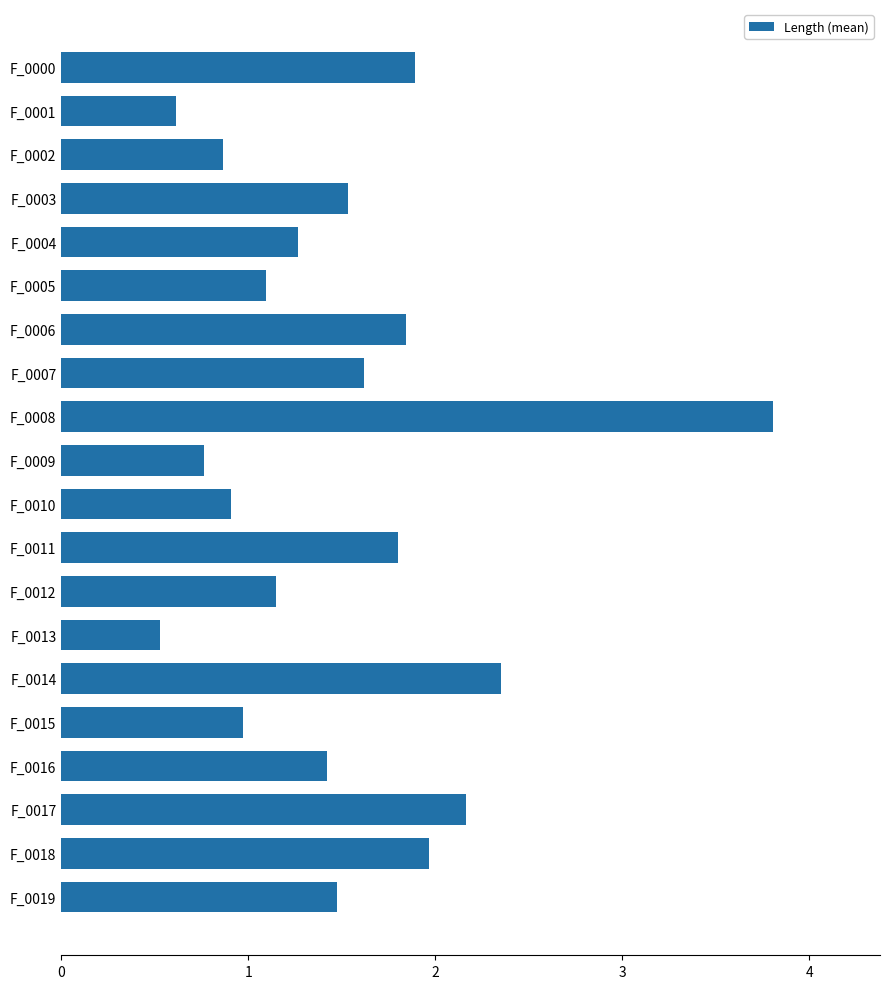

What is the difference between the maximum and second lowest values?

3.2